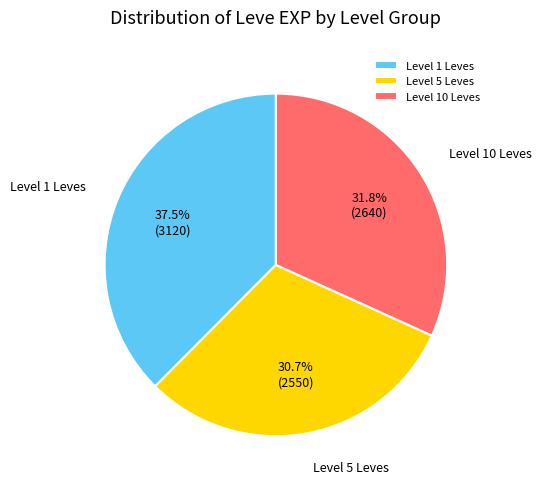

Count the number of slices in the pie.

3